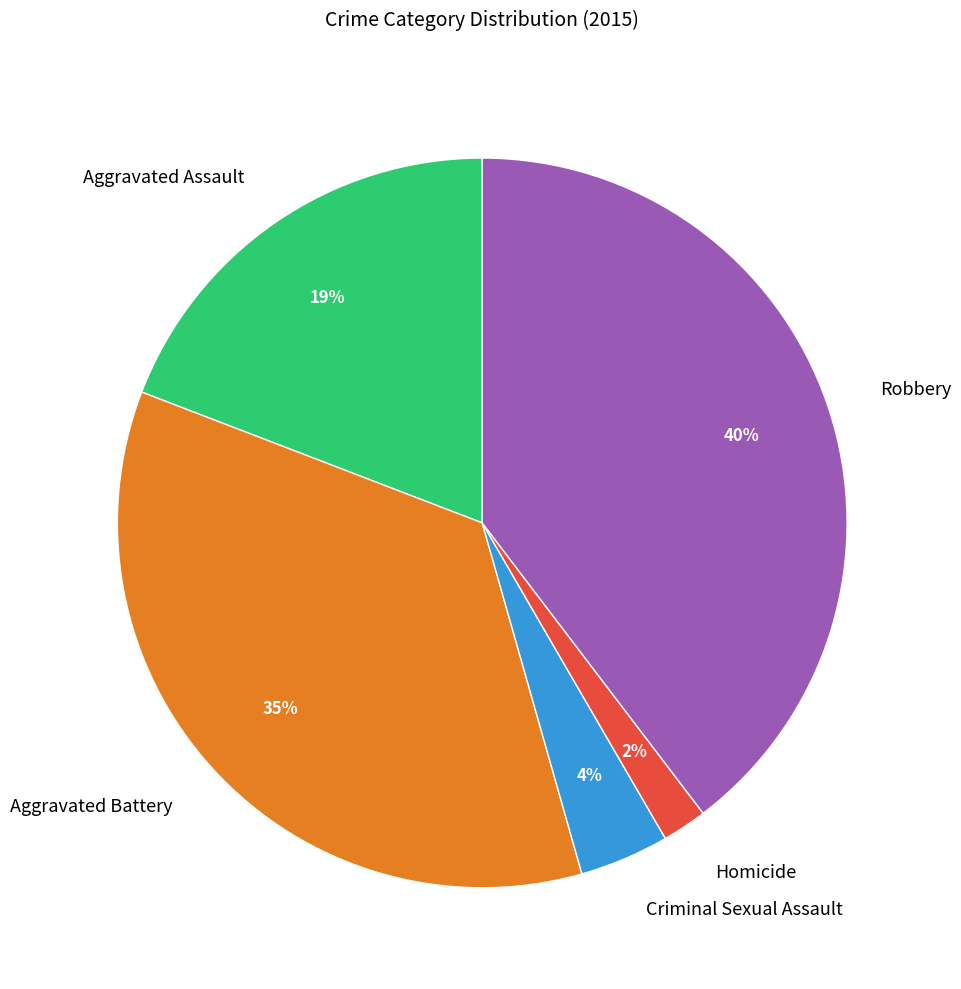

How many slices are in this pie chart?

5